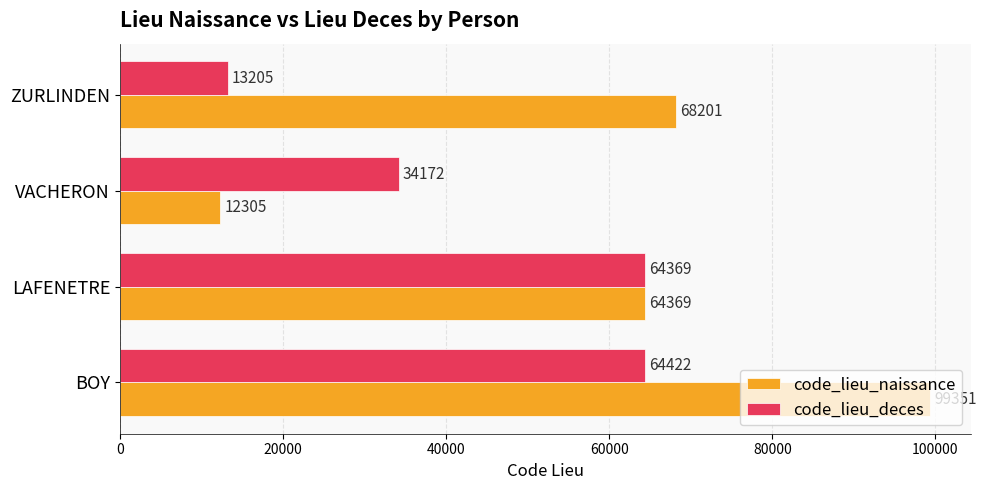

What are all the series names shown in the legend?

code_lieu_naissance, code_lieu_deces